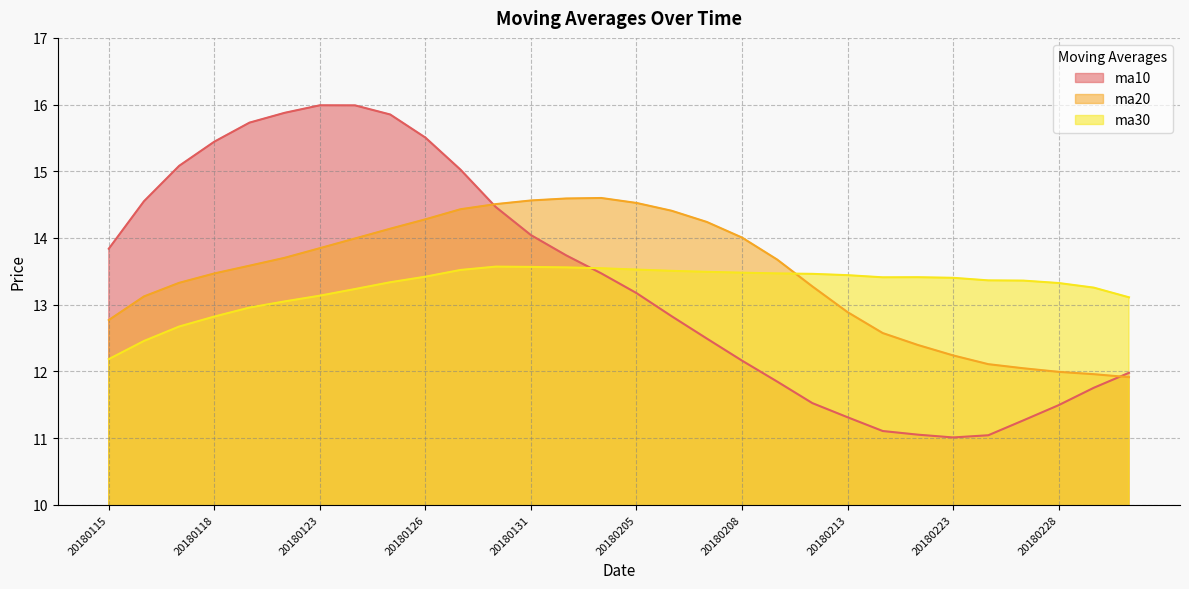

Read the ma10 value at 20180208.

12.2